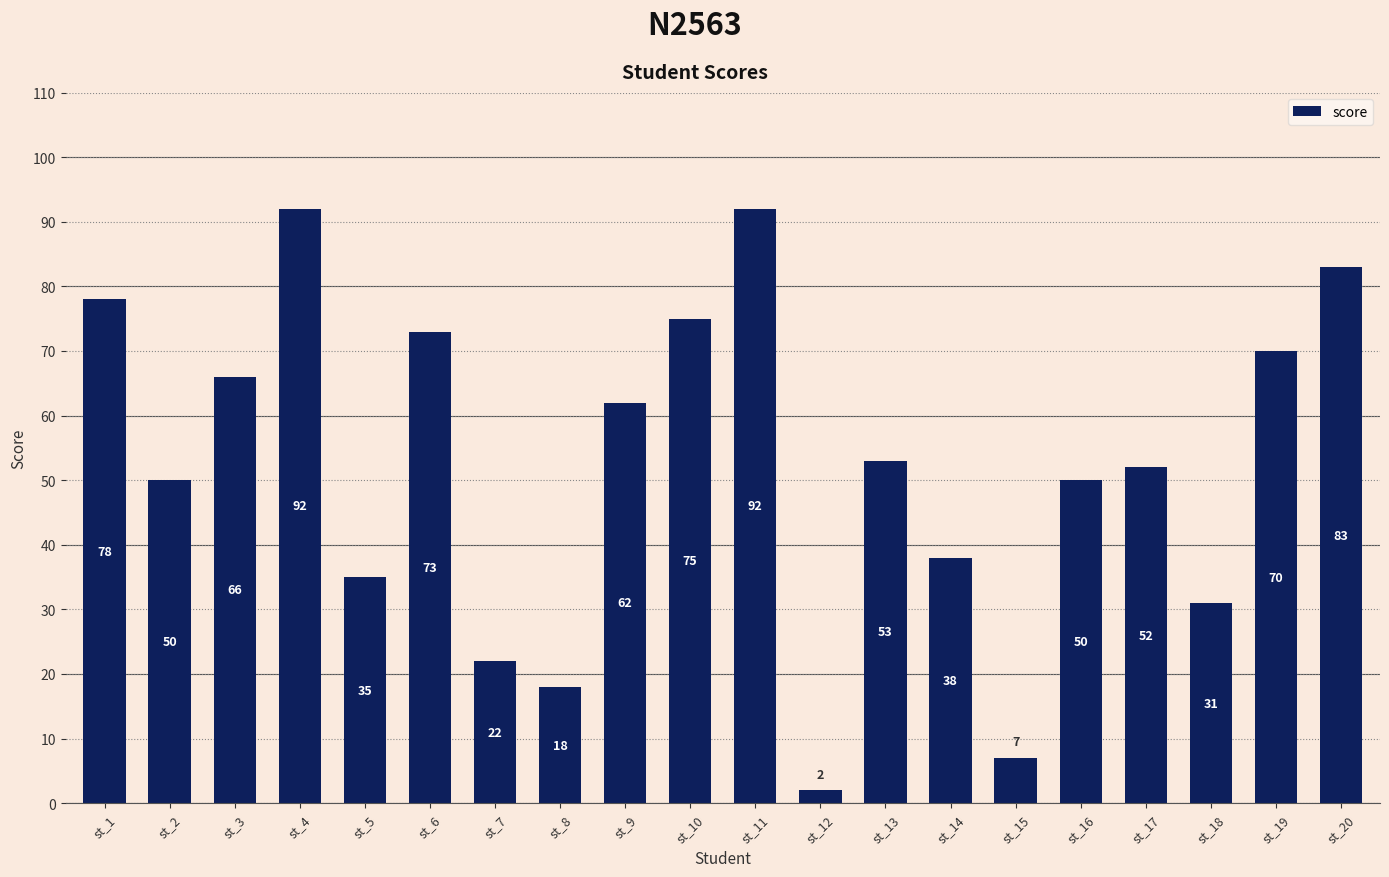

What is the minimum value shown in the chart?

2